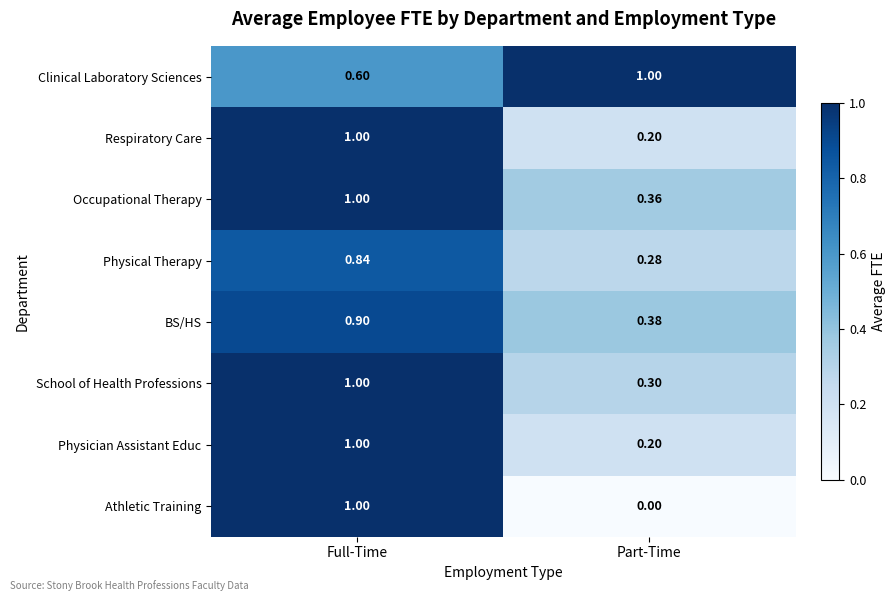

At which label does Occupational Therapy reach its minimum?

Part-Time